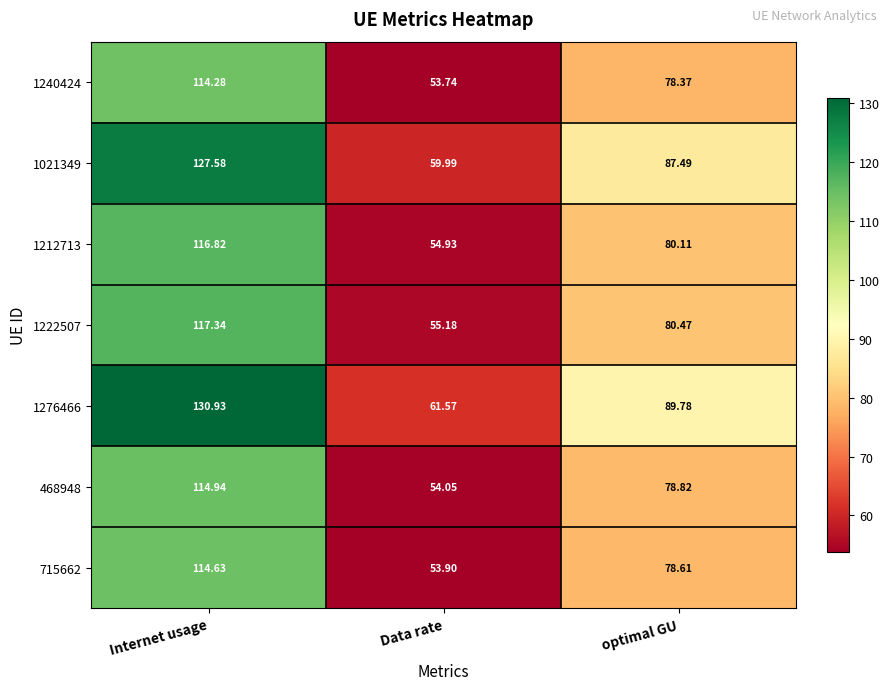

At which label does 1021349 reach its peak?

Internet usage